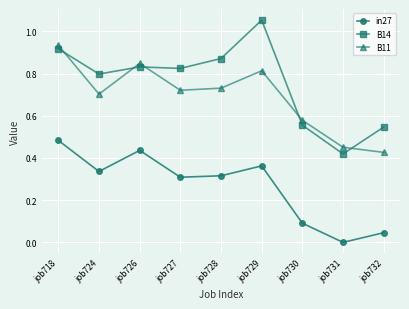

Does the chart display data point markers on the line(s)?

Yes